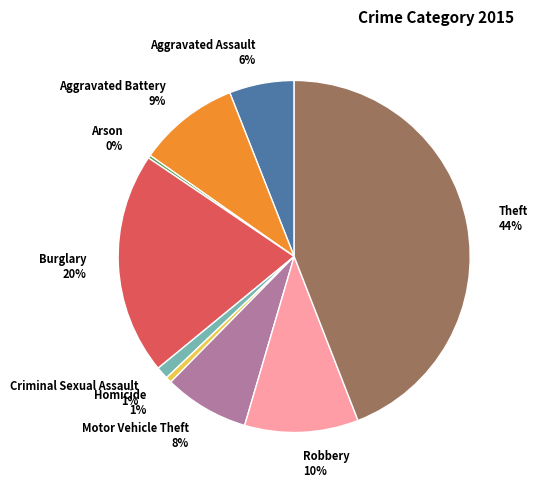

True or false: Aggravated Assault accounts for 6% of the total.

True